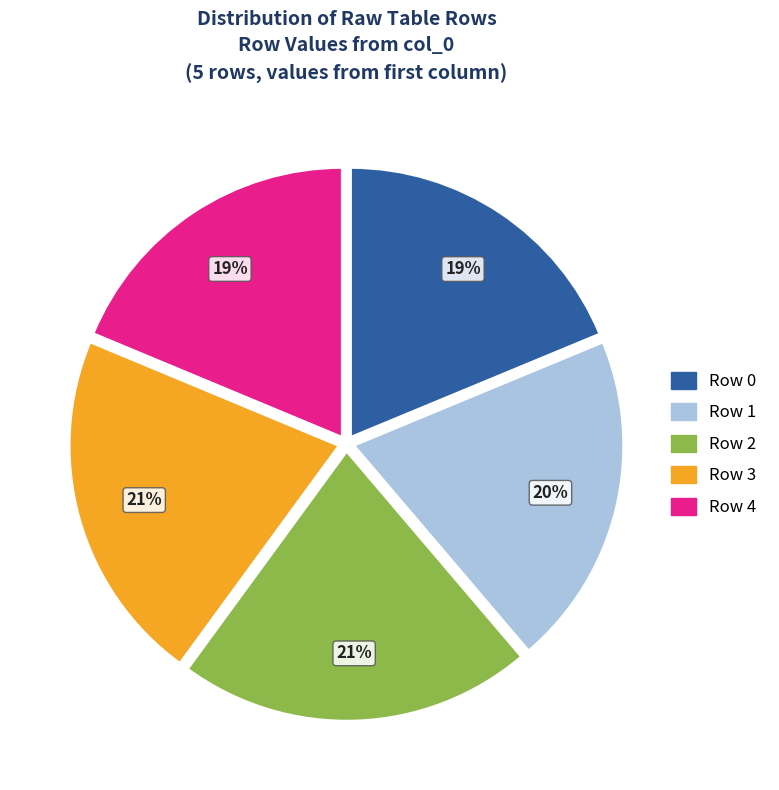

What is the ratio of the value at Row 0 to the value at Row 1?

0.9